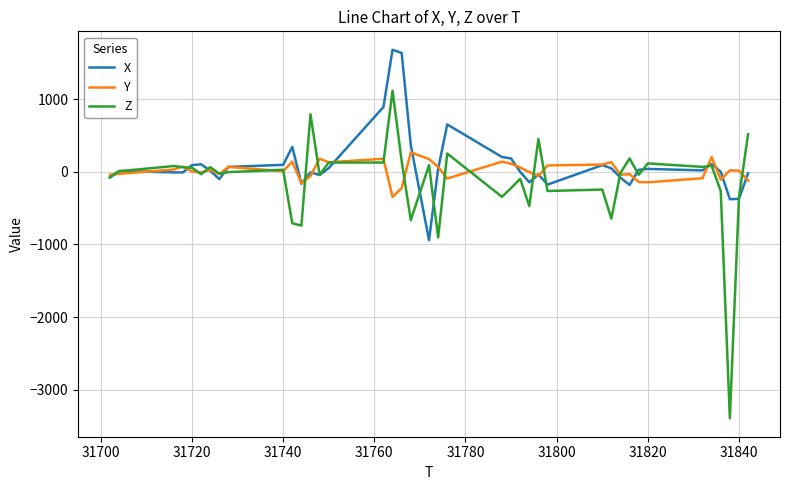

List the series in order of their peak value, highest first.

X, Z, Y